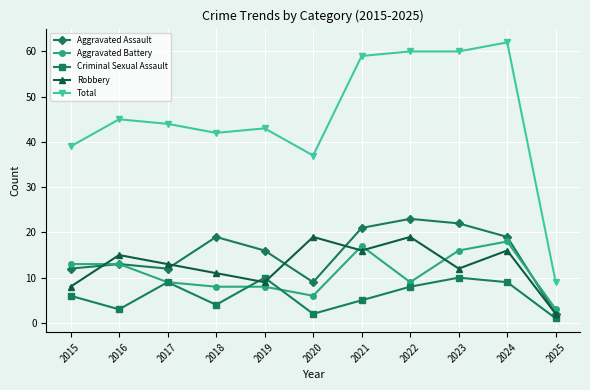

How many data points in Aggravated Assault are less than 16?

5